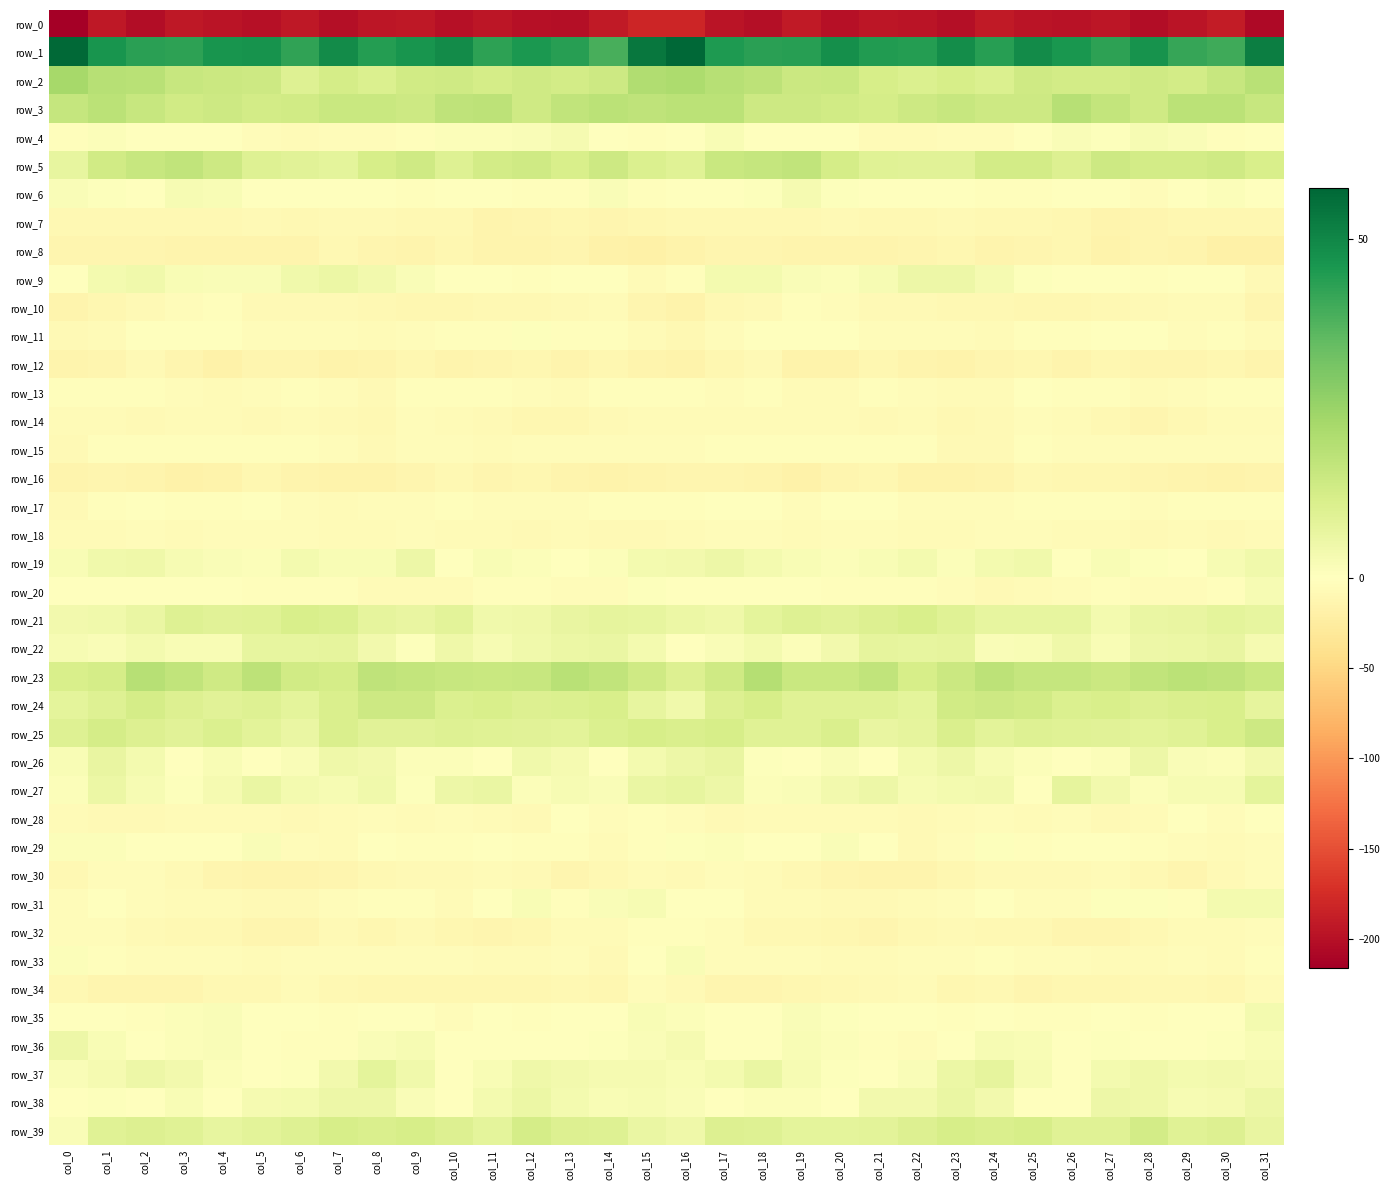

What is the difference between the highest and lowest values at col_26?

244.7